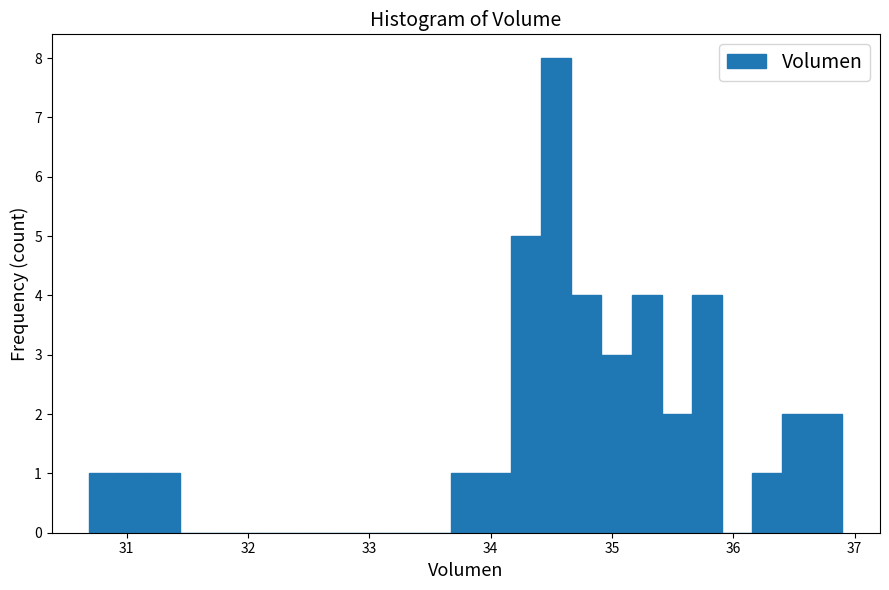

Read against the x-axis, roughly where is the centre of the tallest bar?

34.5